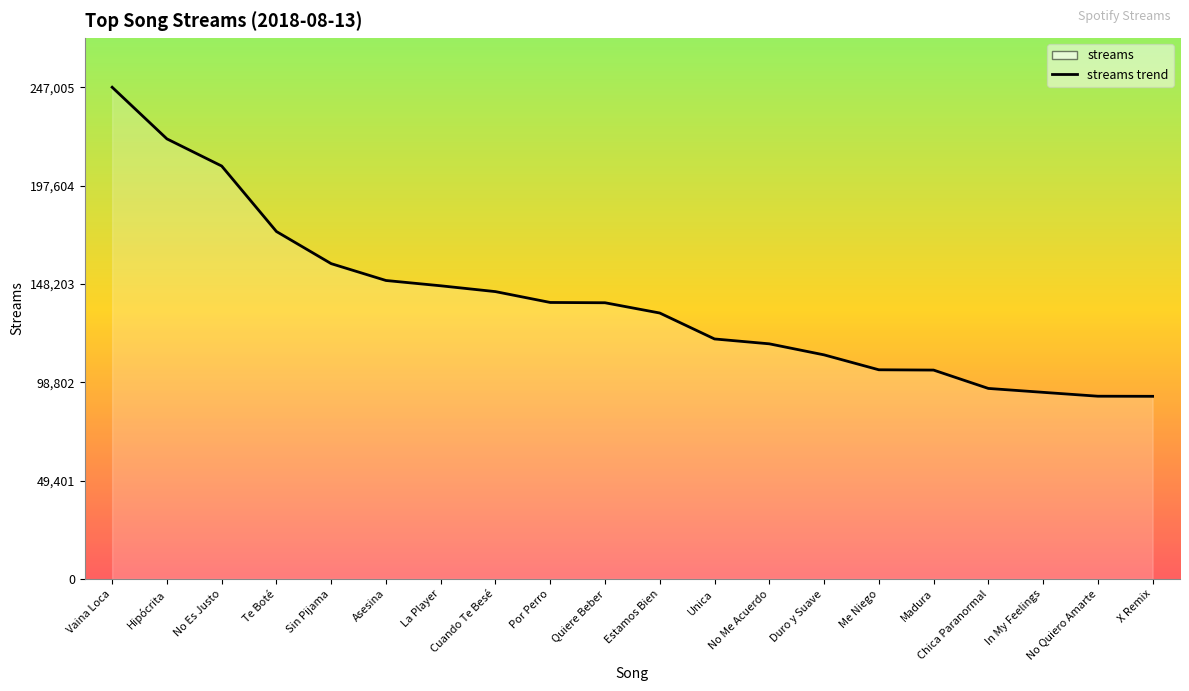

Rank the categories by value from lowest to highest.

X Remix, No Quiero Amarte, In My Feelings, Chica Paranormal, Madura, Me Niego, Duro y Suave, No Me Acuerdo, Unica, Estamos Bien, Quiere Beber, Por Perro, Cuando Te Besé, La Player, Asesina, Sin Pijama, Te Boté, No Es Justo, Hipócrita, Vaina Loca